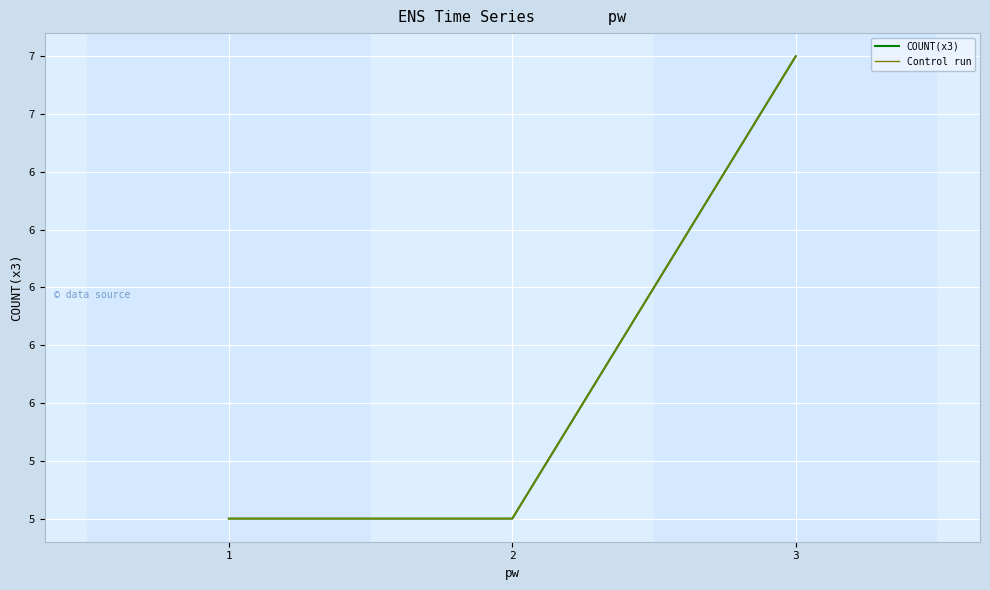

What is the average value of the Control run series?

6